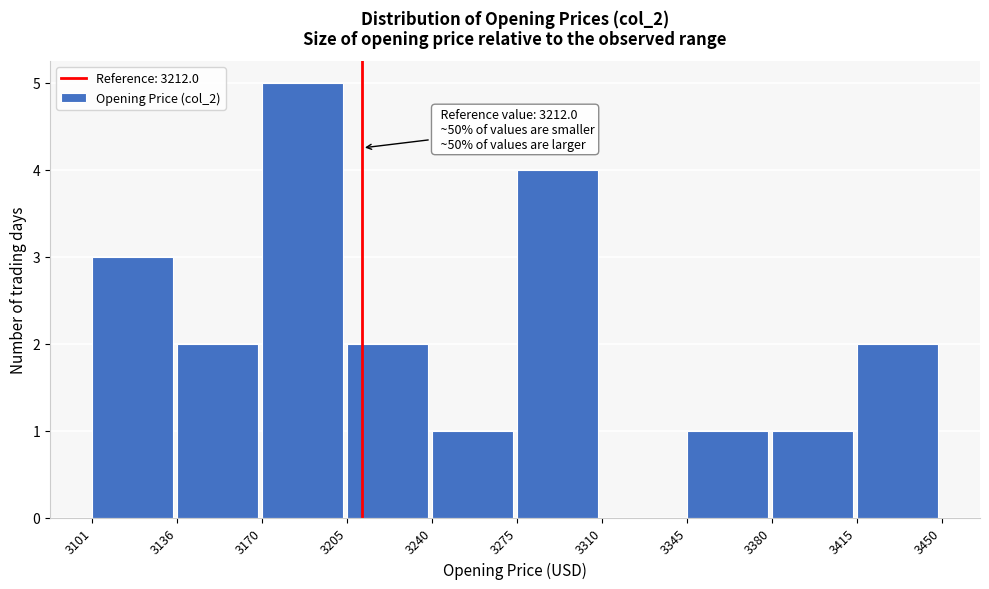

Over which range of the x-axis is the bar tallest?

3170 to 3205